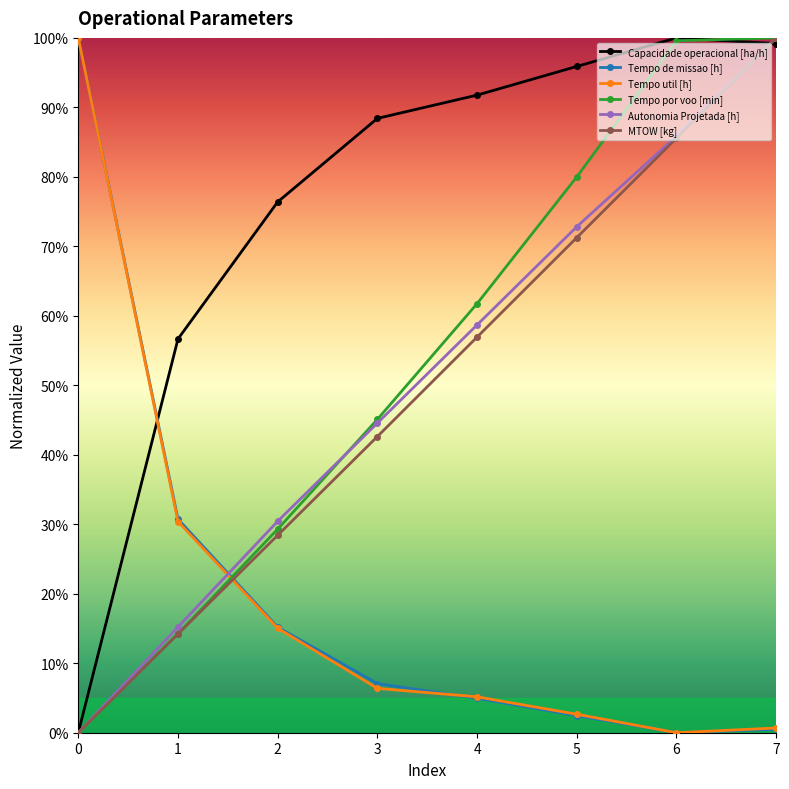

Which series changed the most between 1 and 3?

Capacidade operacional [ha/h]